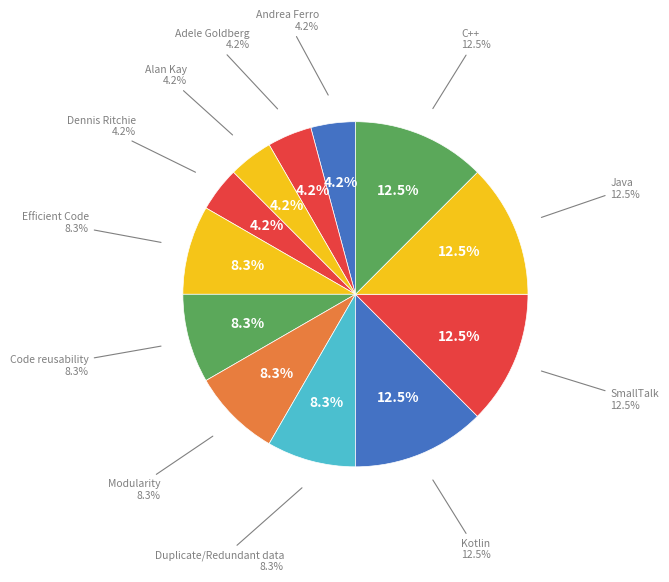

To the nearest percent, what is the difference between the largest and smallest slice percentages?

8%